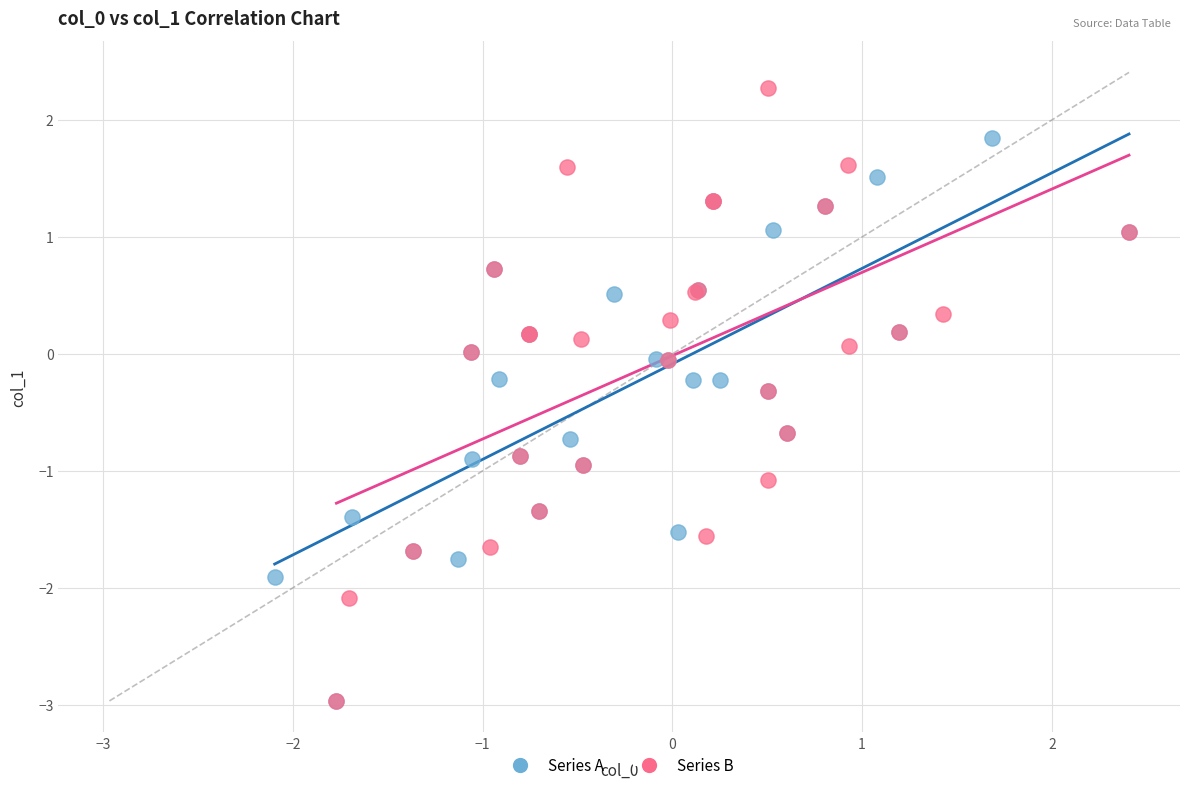

What are all the series names shown in the legend?

Series A, Series B